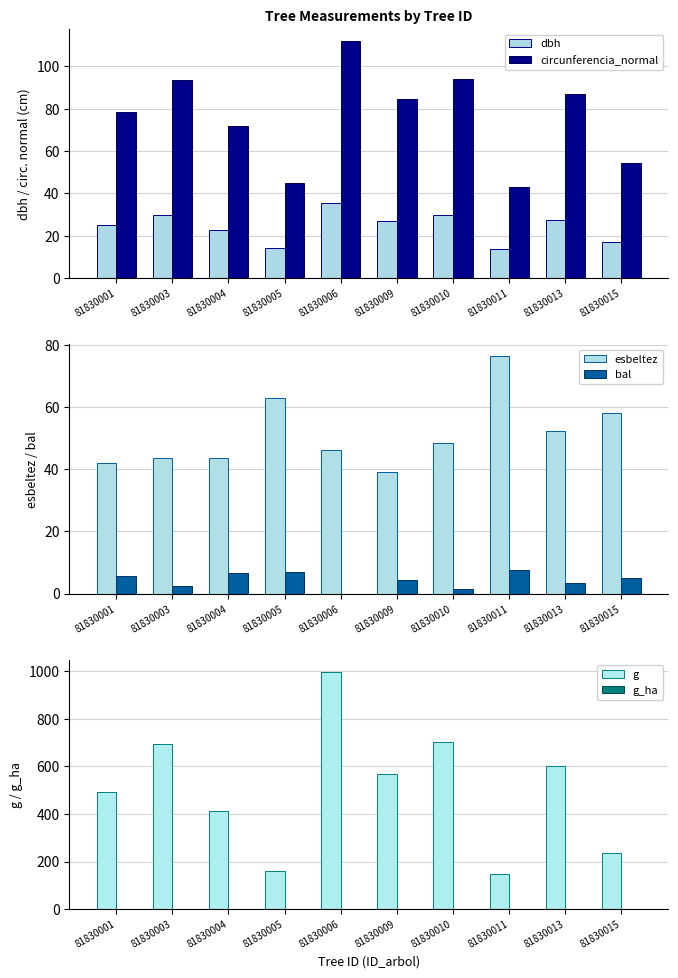

Reading right to left, extract all data points from this chart.

dbh: 81830015=17.2	81830013=27.7	81830011=13.8	81830010=29.9	81830009=26.9	81830006=35.6	81830005=14.3	81830004=22.9	81830003=29.8	81830001=25.0
circunferencia_normal: 81830015=54.2	81830013=87.0	81830011=43.2	81830010=93.9	81830009=84.3	81830006=112.0	81830005=44.9	81830004=71.9	81830003=93.5	81830001=78.5
esbeltez: 81830015=58.0	81830013=52.4	81830011=76.4	81830010=48.5	81830009=39.1	81830006=46.3	81830005=62.9	81830004=43.7	81830003=43.7	81830001=42.0
bal: 81830015=5.0	81830013=3.4	81830011=7.6	81830010=1.4	81830009=4.2	81830006=0.0	81830005=7.1	81830004=6.5	81830003=2.4	81830001=5.8
g: 81830015=233.7	81830013=602.6	81830011=148.5	81830010=702.1	81830009=566.2	81830006=998.2	81830005=160.6	81830004=411.9	81830003=695.1	81830001=490.9
g_ha: 81830015=0.7	81830013=0.8	81830011=0.5	81830010=1.0	81830009=0.8	81830006=1.4	81830005=0.5	81830004=0.6	81830003=1.0	81830001=0.7